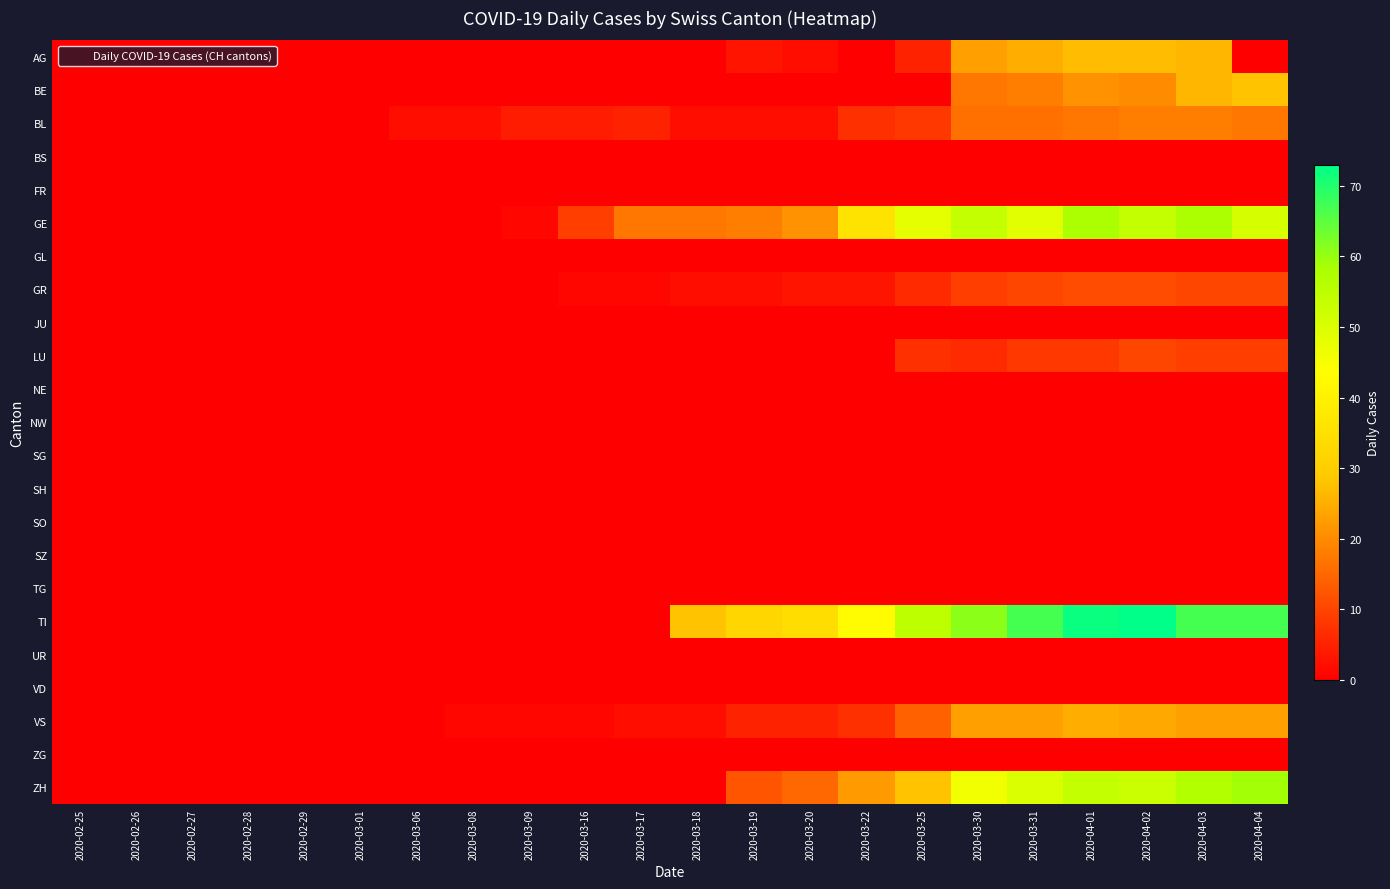

Which has a higher value, 2020-03-31 or 2020-03-16?

2020-03-31